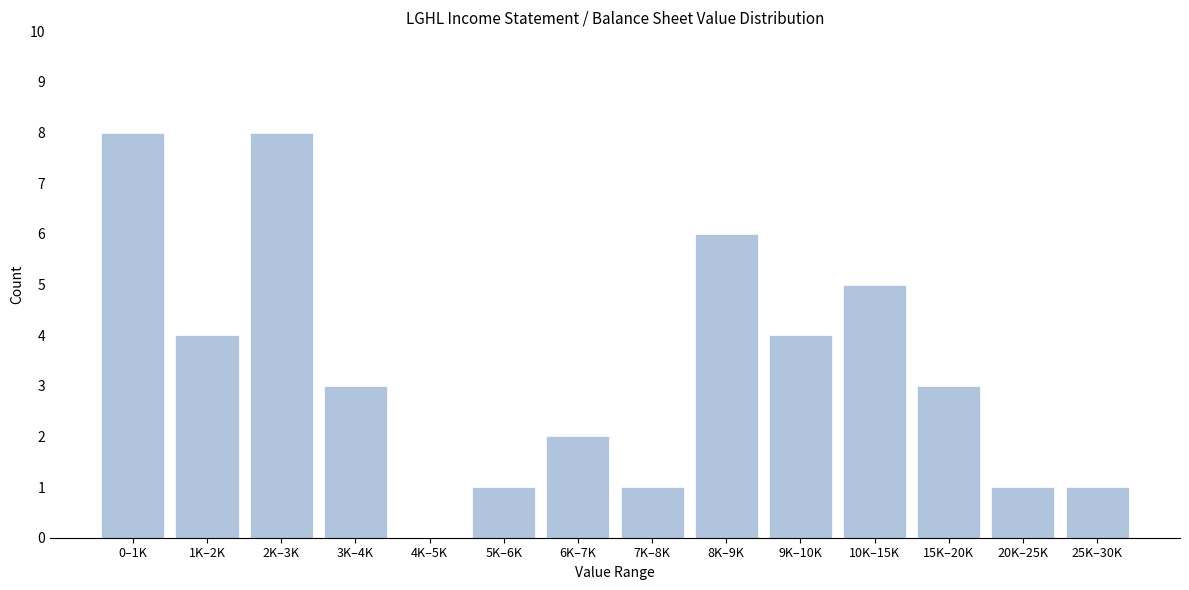

Reading right to left, what are all the values shown in this chart?

25K–30K=1	20K–25K=1	15K–20K=3	10K–15K=5	9K–10K=4	8K–9K=6	7K–8K=1	6K–7K=2	5K–6K=1	4K–5K=0	3K–4K=3	2K–3K=8	1K–2K=4	0–1K=8